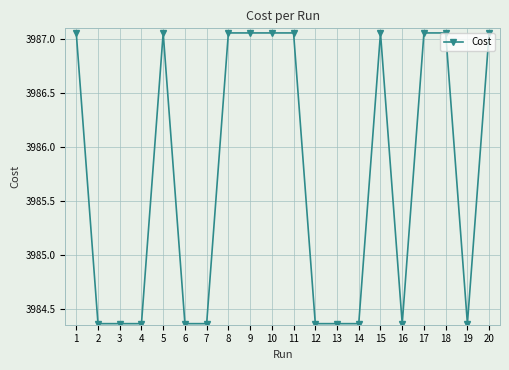

Where does the data first go above 3987?

1